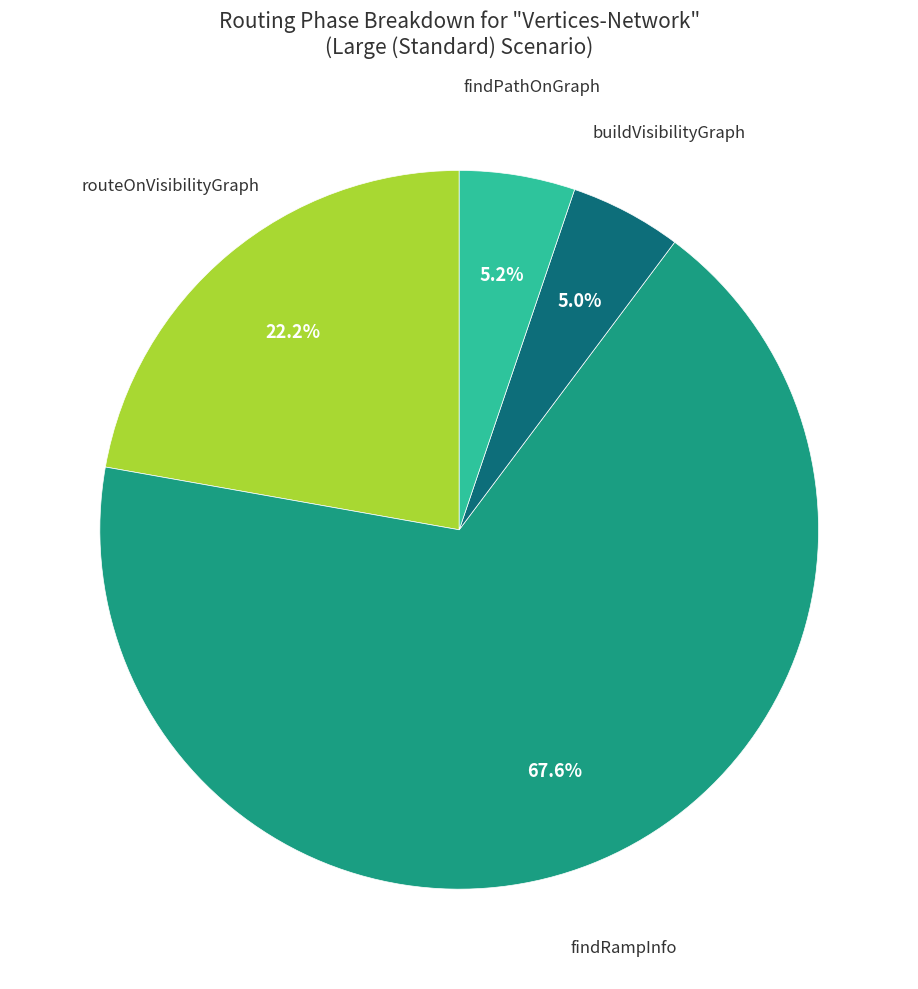

Count the number of slices in the pie.

4